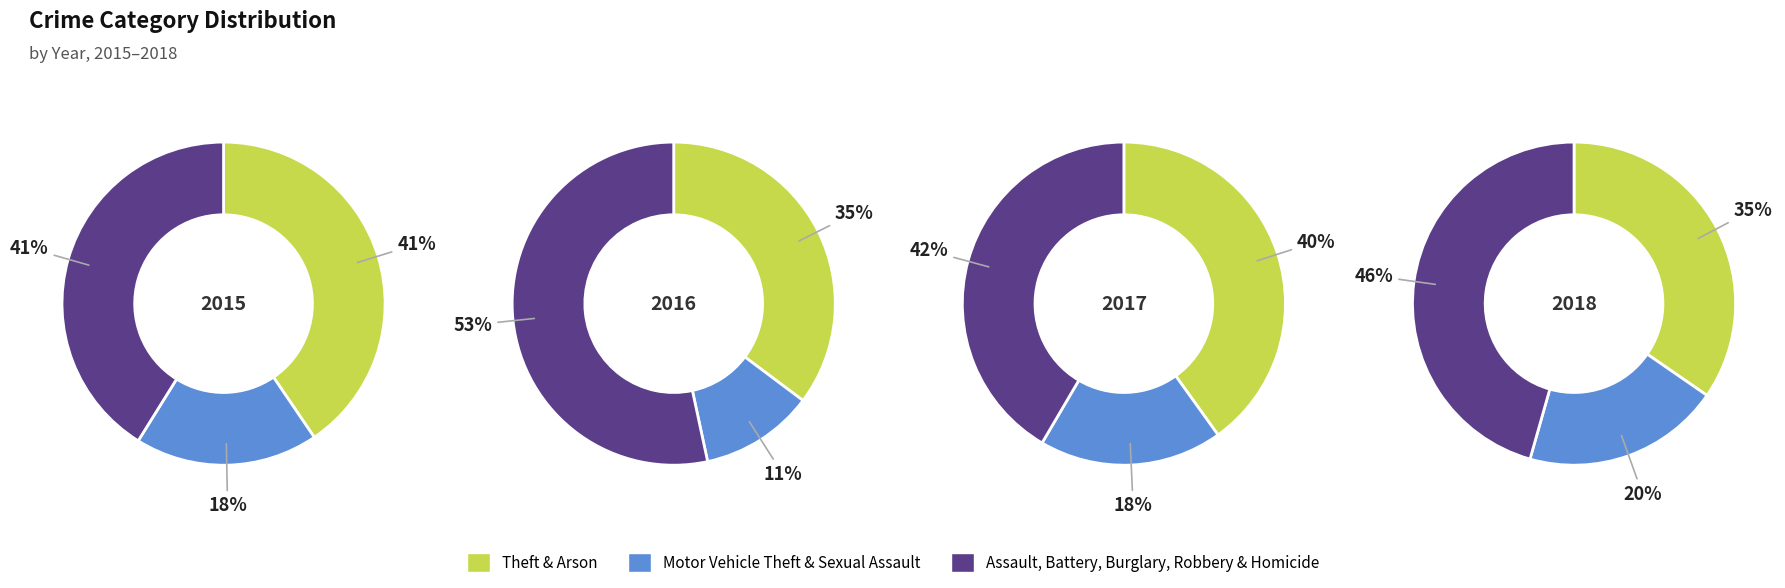

What is the total percentage of Theft and Criminal Sexual Assault?

44.3%